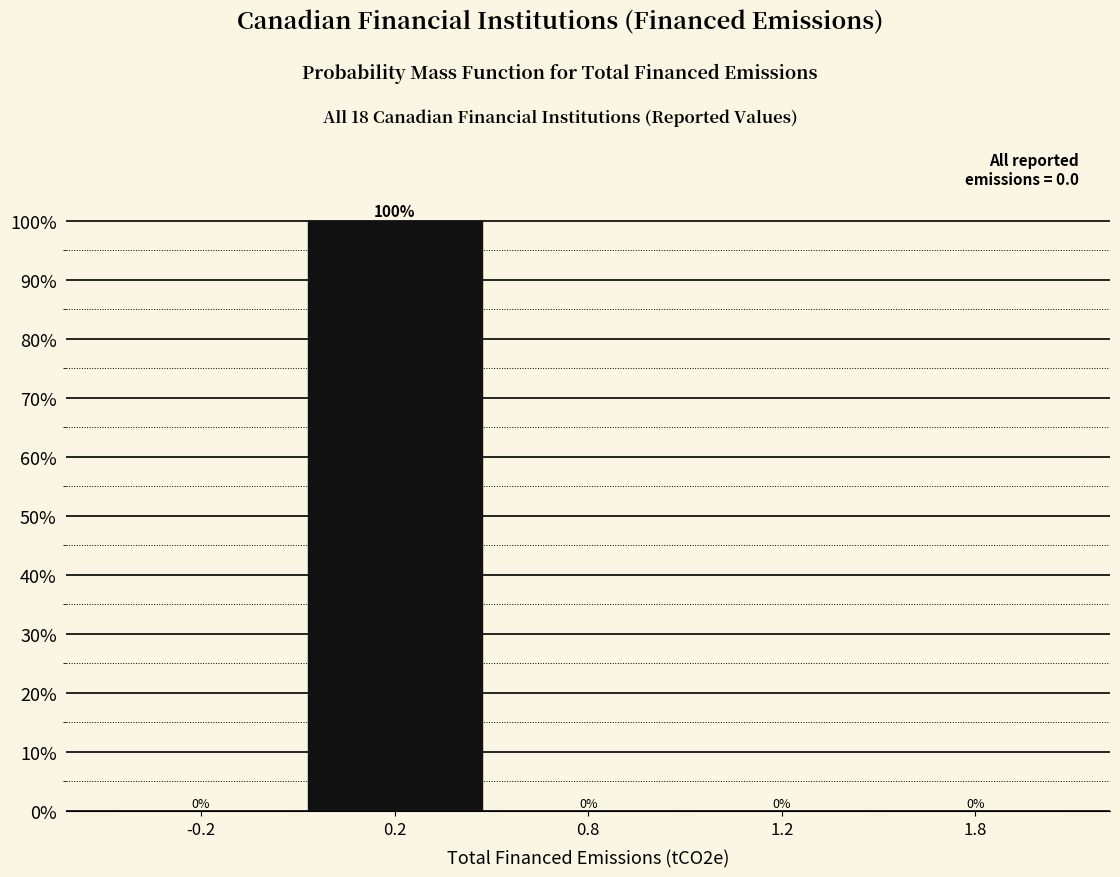

Reading left to right, extract all data points from this chart.

-0.2=0	0.2=100	0.8=0	1.2=0	1.8=0